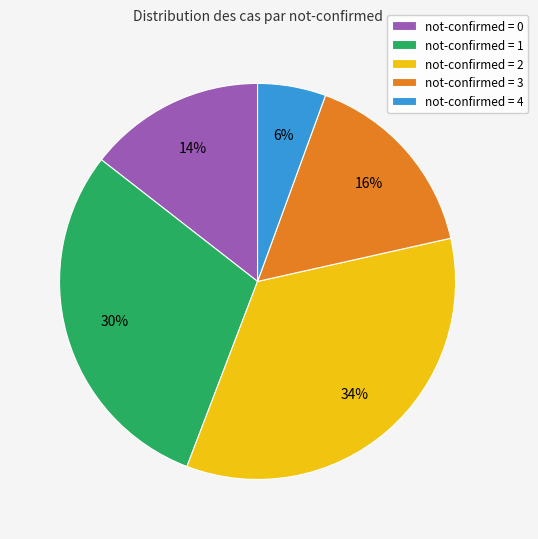

What is the smallest slice in the pie chart?

not-confirmed = 4